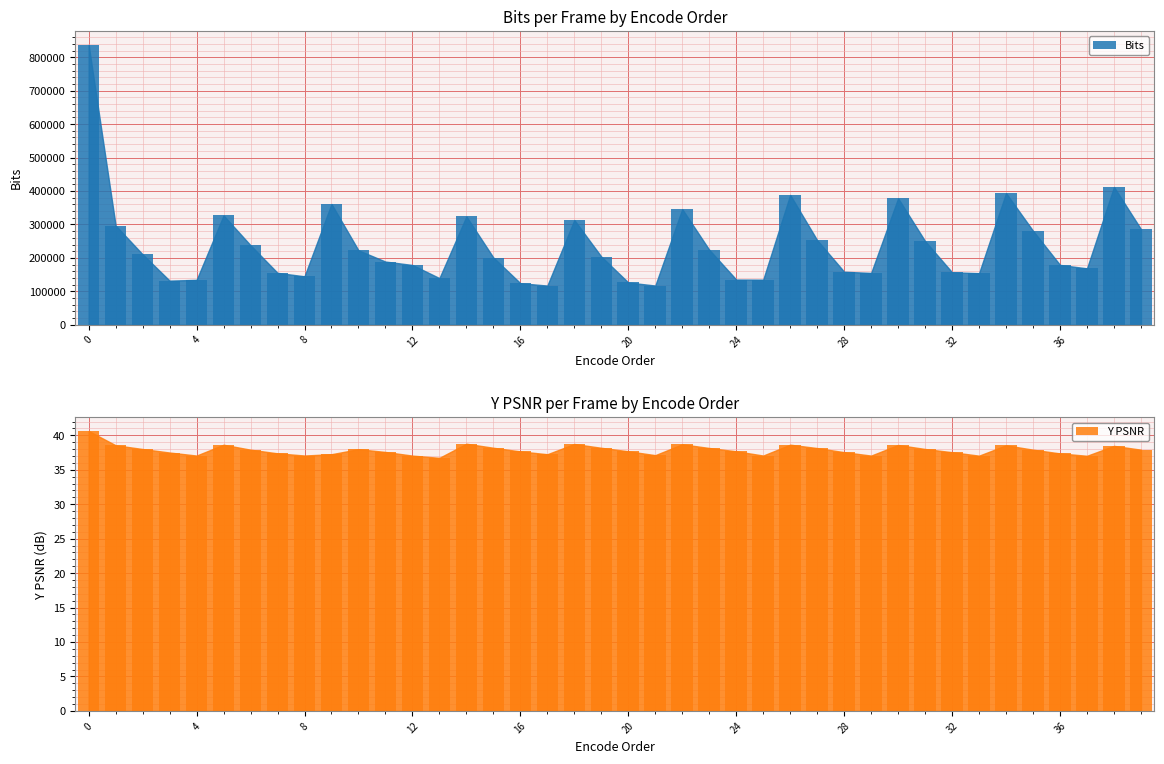

List the series in order of their overall mean, highest first.

Bits bar, Y PSNR bar